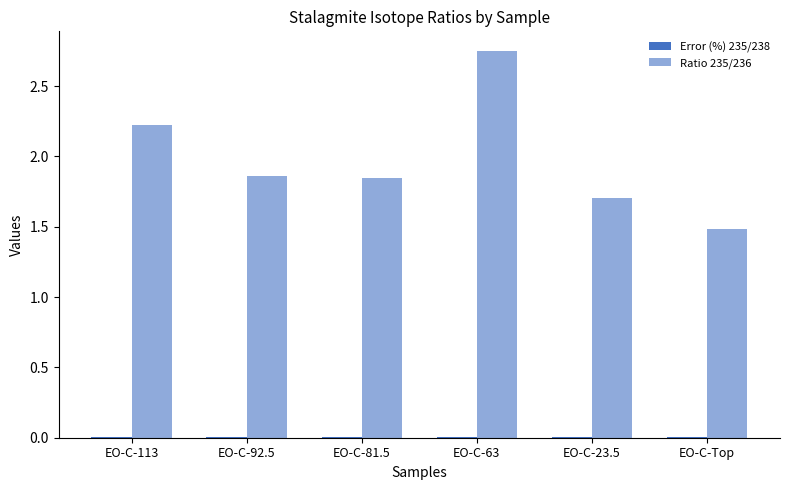

What is the label of the 2nd bar from the left?

EO-C-92.5